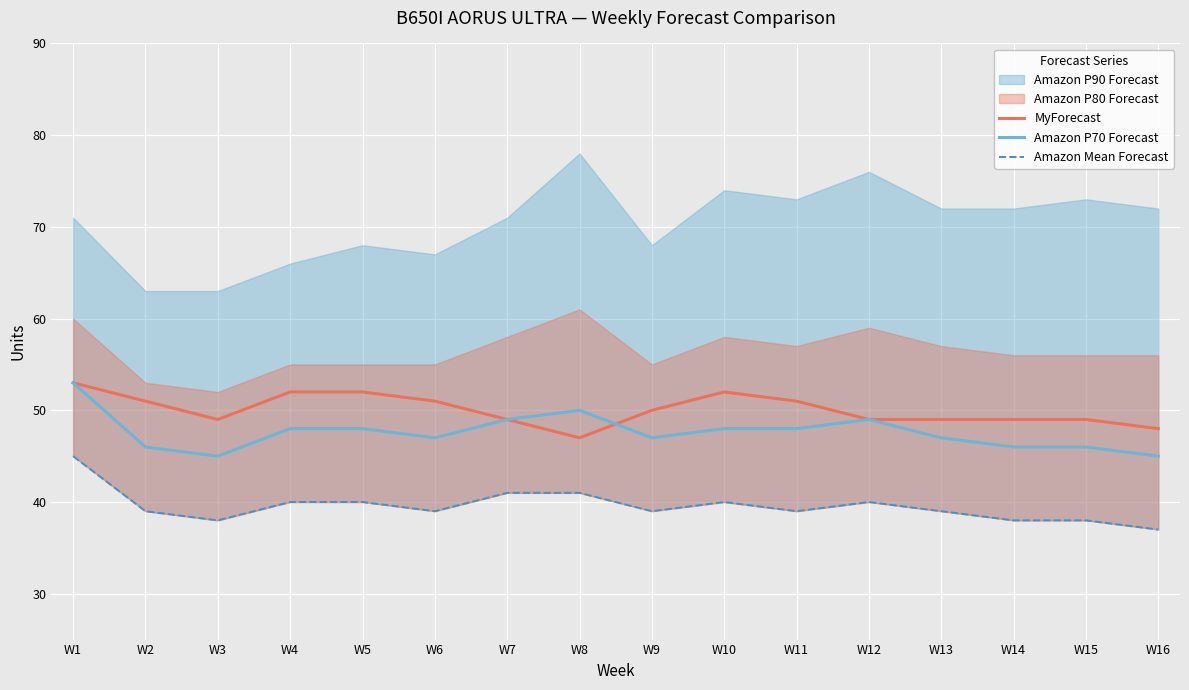

The value of Amazon Mean Forecast at W14 is 63. True or false?

False